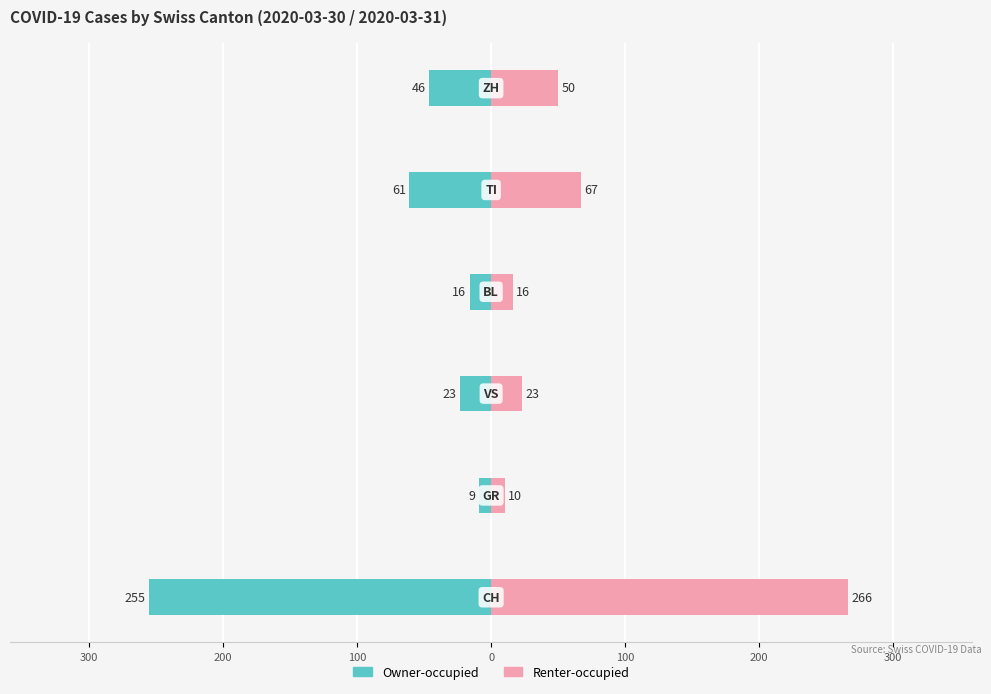

Which series has the widest spread of values?

Renter-occupied